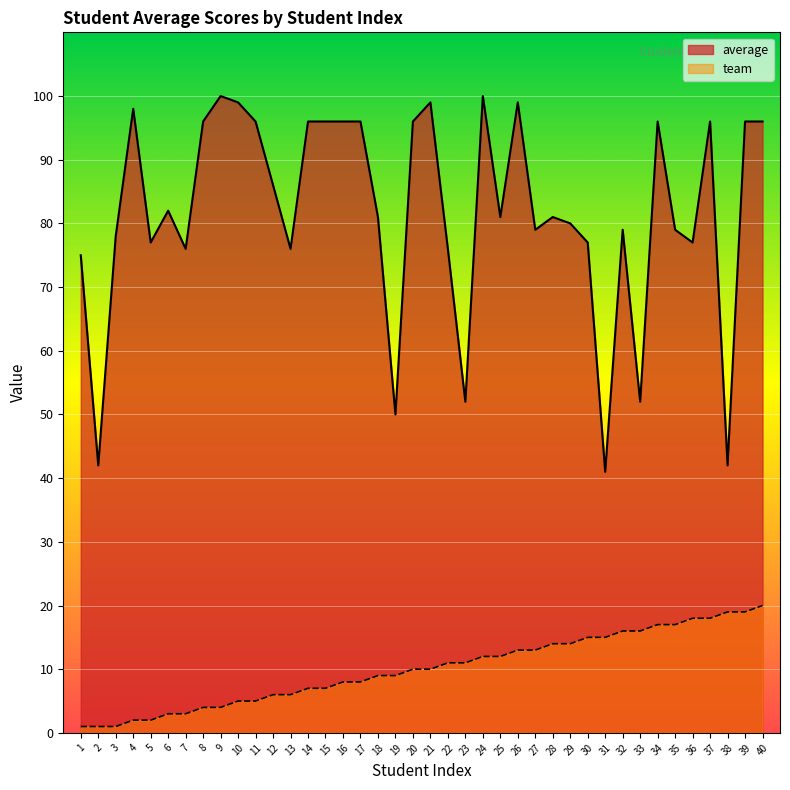

Reading left to right, what are all the values shown in this chart?

average: 1=75	2=42	3=78	4=98	5=77	6=82	7=76	8=96	9=100	10=99	11=96	12=86	13=76	14=96	15=96	16=96	17=96	18=81	19=50	20=96	21=99	22=76	23=52	24=100	25=81	26=99	27=79	28=81	29=80	30=77	31=41	32=79	33=52	34=96	35=79	36=77	37=96	38=42	39=96	40=96
team: 1=1	2=1	3=1	4=2	5=2	6=3	7=3	8=4	9=4	10=5	11=5	12=6	13=6	14=7	15=7	16=8	17=8	18=9	19=9	20=10	21=10	22=11	23=11	24=12	25=12	26=13	27=13	28=14	29=14	30=15	31=15	32=16	33=16	34=17	35=17	36=18	37=18	38=19	39=19	40=20